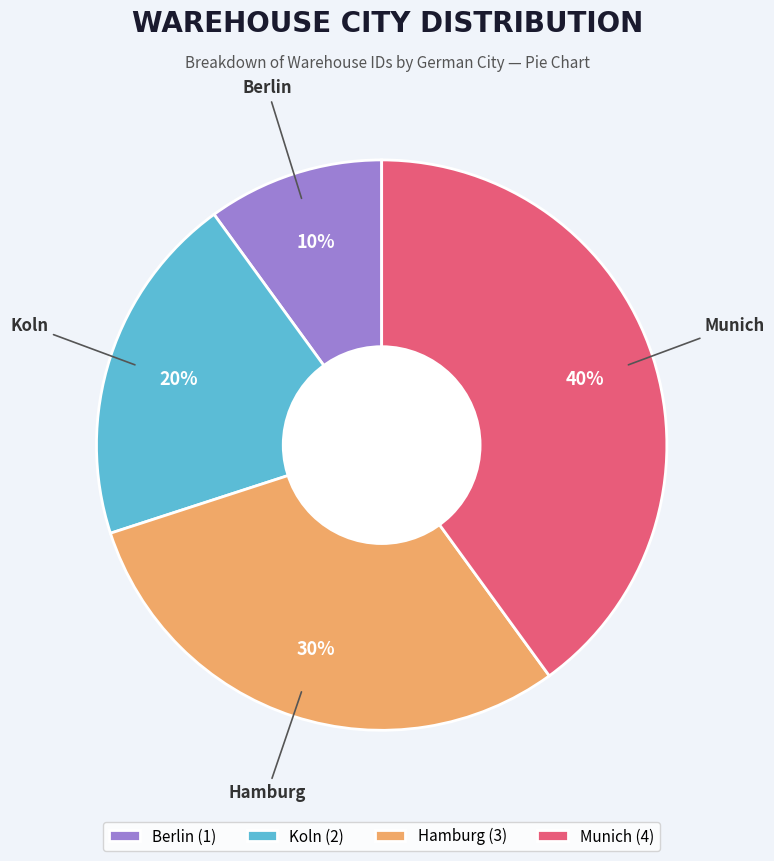

What is the largest slice in the pie chart?

Munich